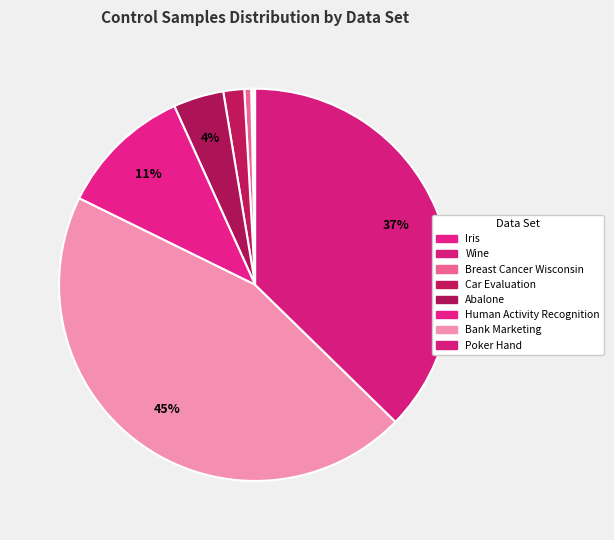

How many slices are in this pie chart?

8